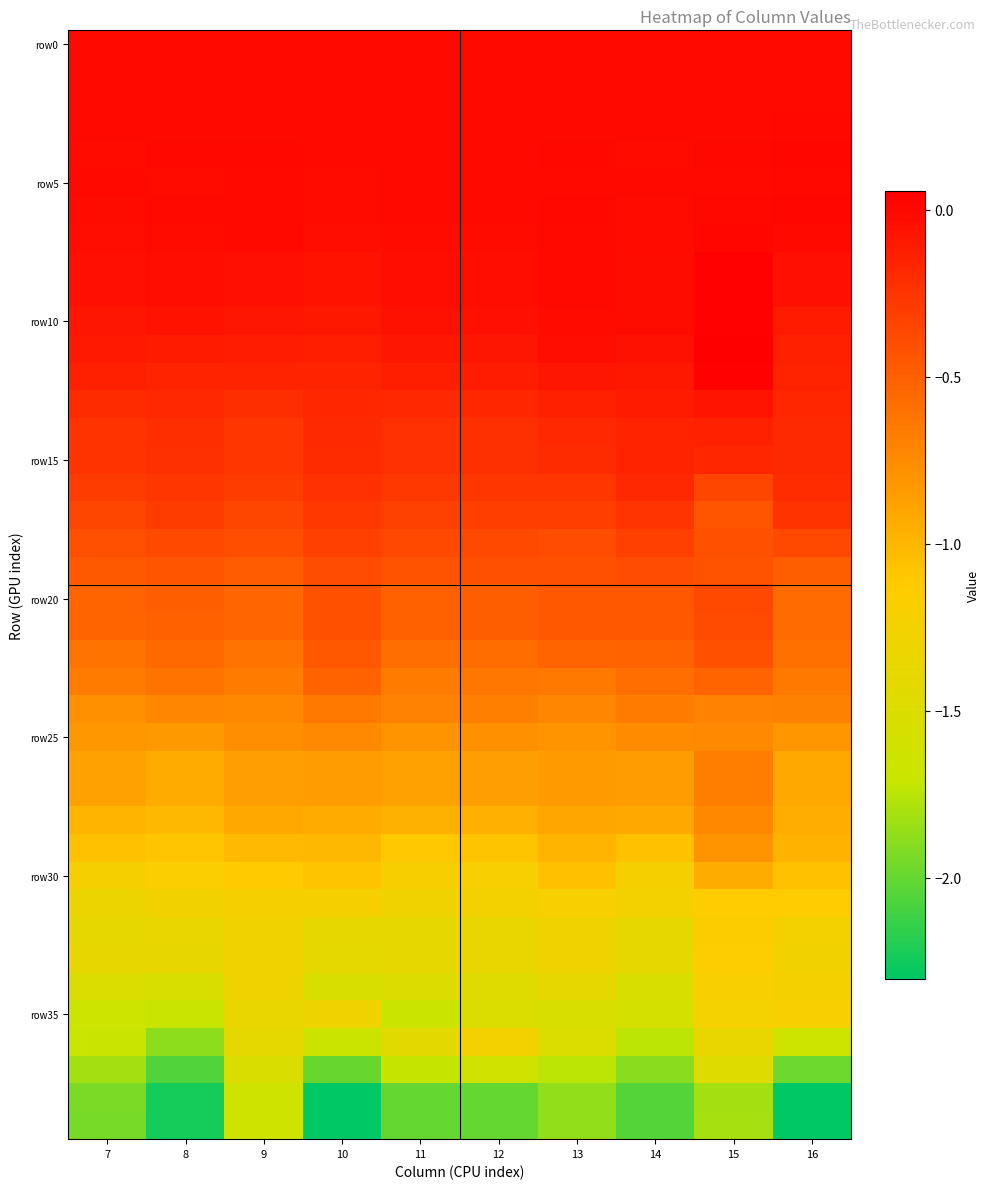

Between 12 and 9, which is larger?

12